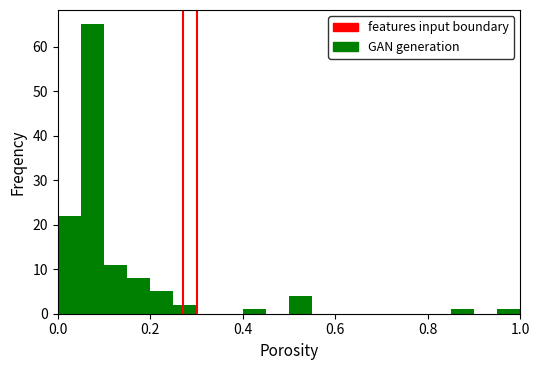

Read against the x-axis, roughly where is the centre of the tallest bar?

0.08